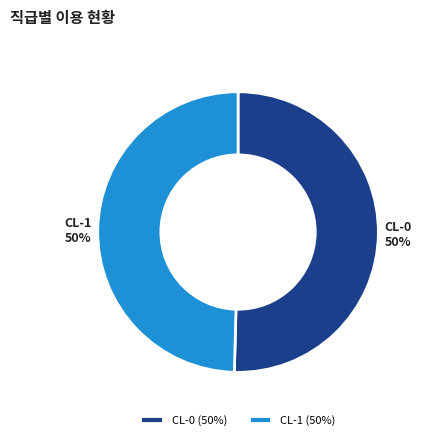

To the nearest percent, what is the combined percentage of CL-0 and CL-1?

100%